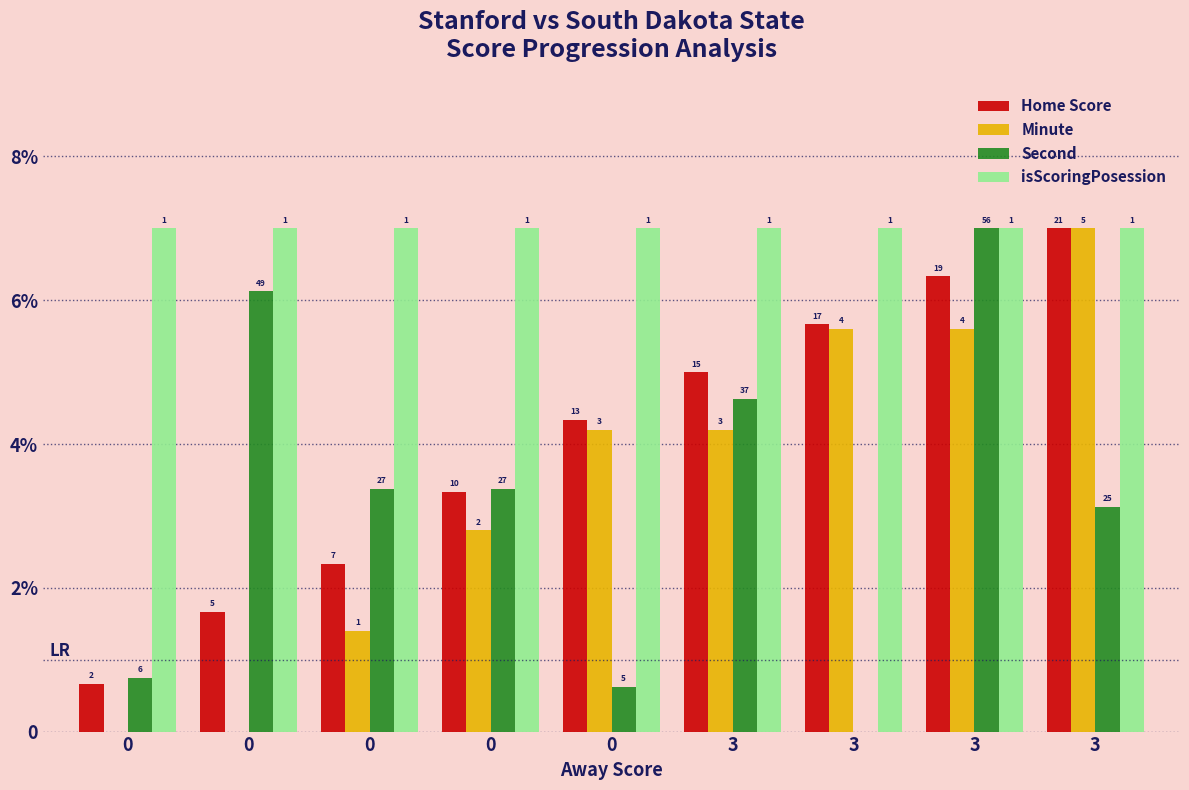

What are all the series names shown in the legend?

Home Score, Minute, Second, isScoringPosession